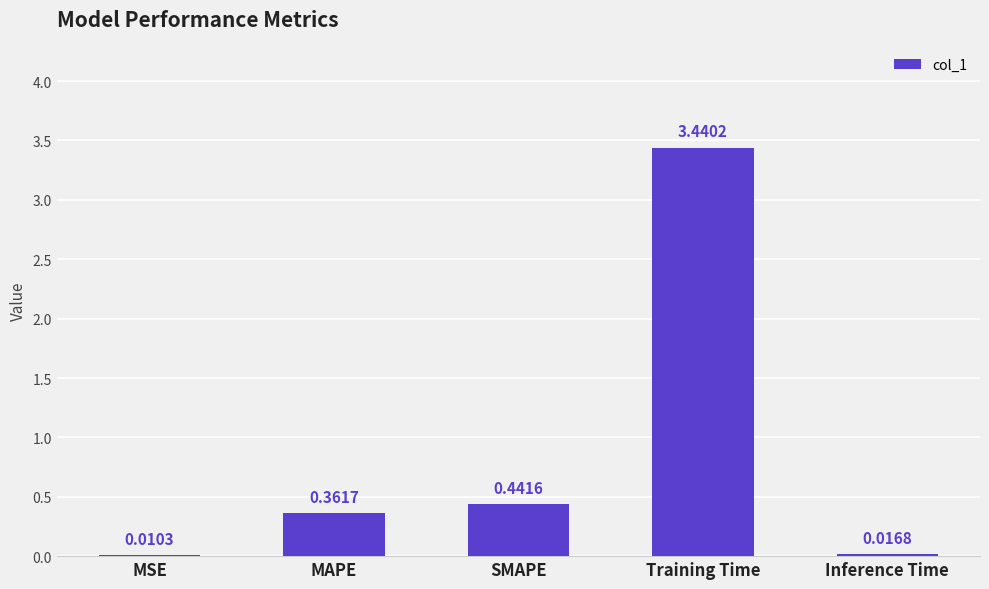

What is the change in value from MAPE to Inference Time?

-0.3